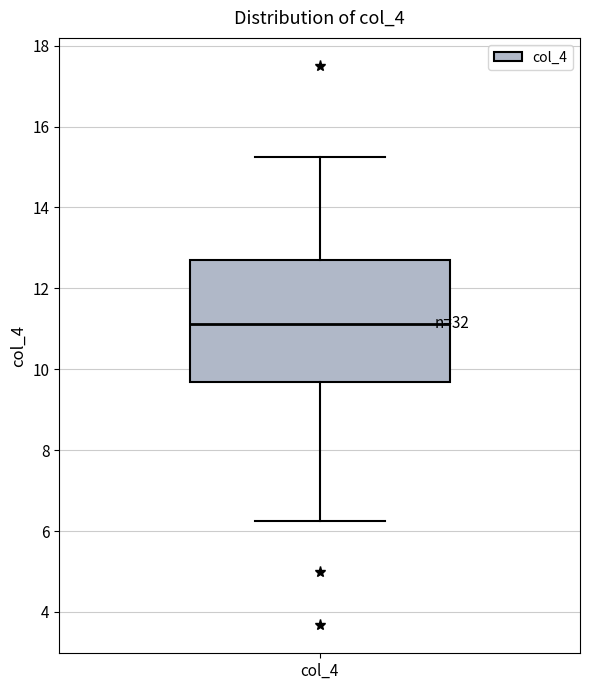

Read this box plot against the y-axis: the position of the median line, the range covered by the box, and the ends of both whiskers. The values are not printed on the chart, so give them approximately, as read against the axis.

median 11.2, box 9.6 to 12.6, whiskers 6.2 to 15.2